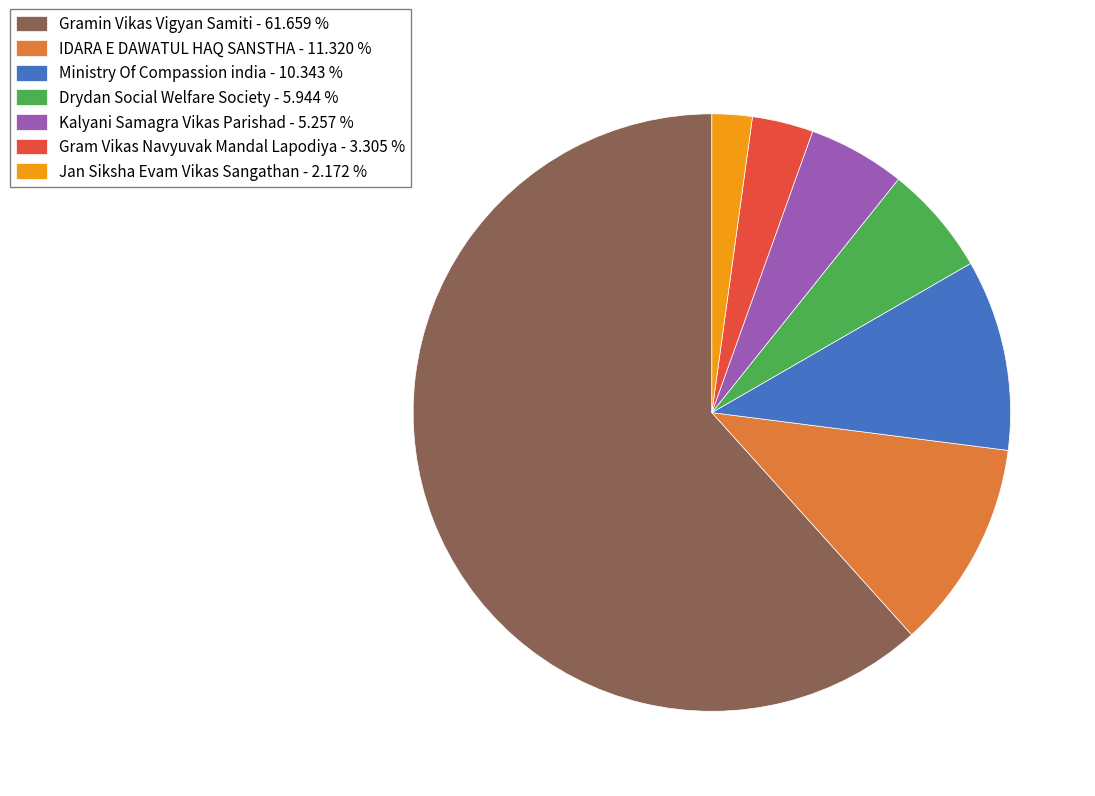

Approximately how many times larger is the value at Kalyani Samagra Vikas Parishad - 5.257 % compared to IDARA E DAWATUL HAQ SANSTHA - 11.320 %?

0.5